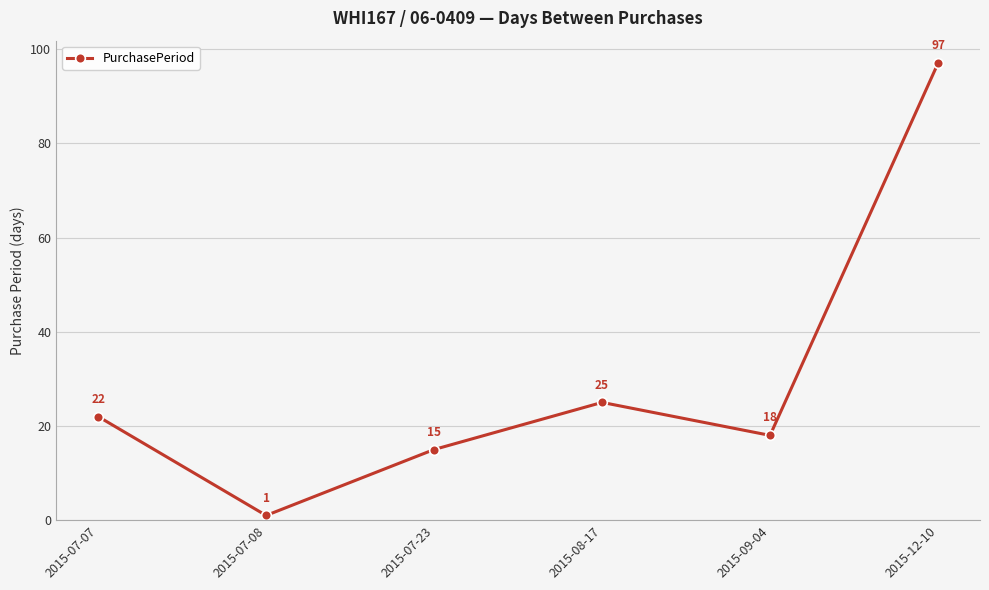

What is the label of the 4th point from the right?

2015-07-23